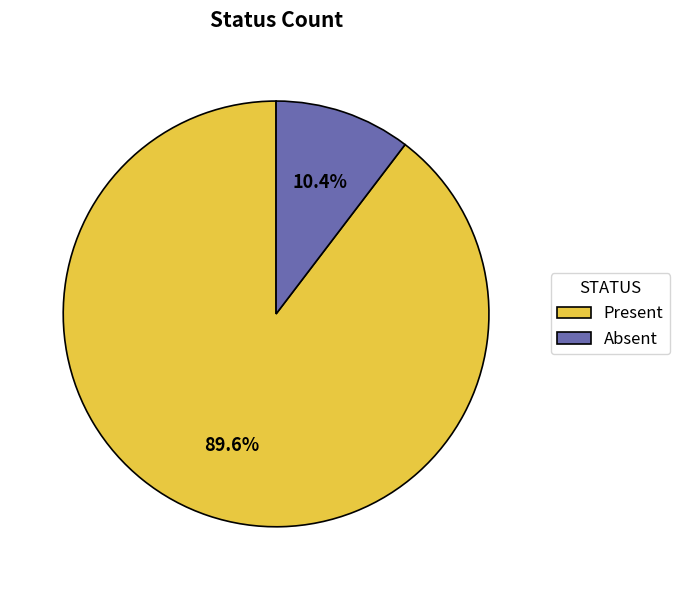

Which category has the smallest portion of the pie?

Absent